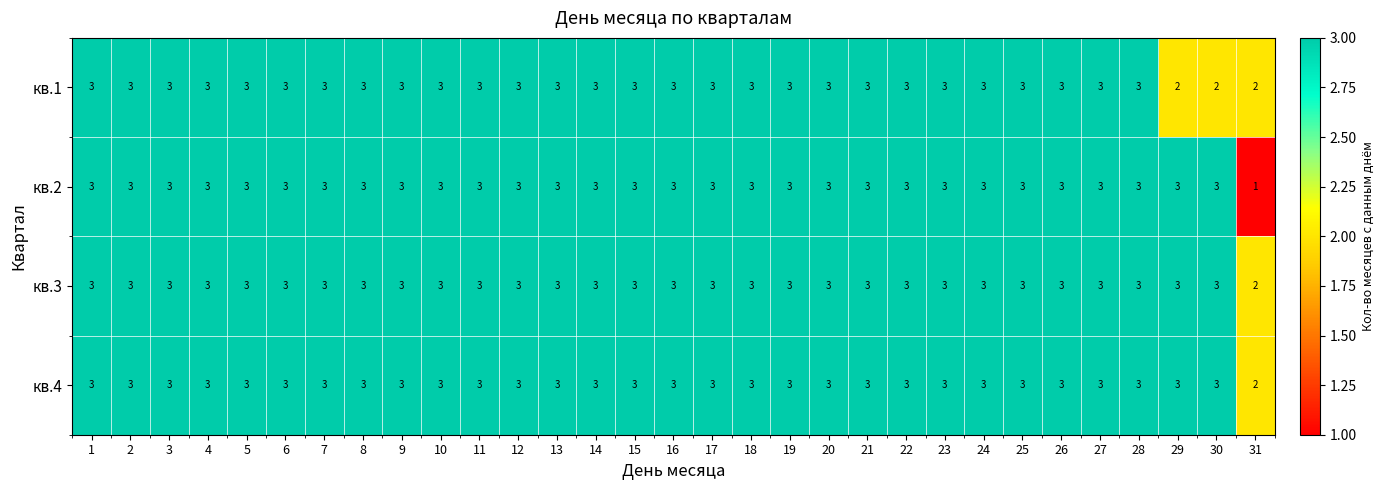

Is the value of кв.3 at 20 greater than the value of кв.1 at 30?

Yes